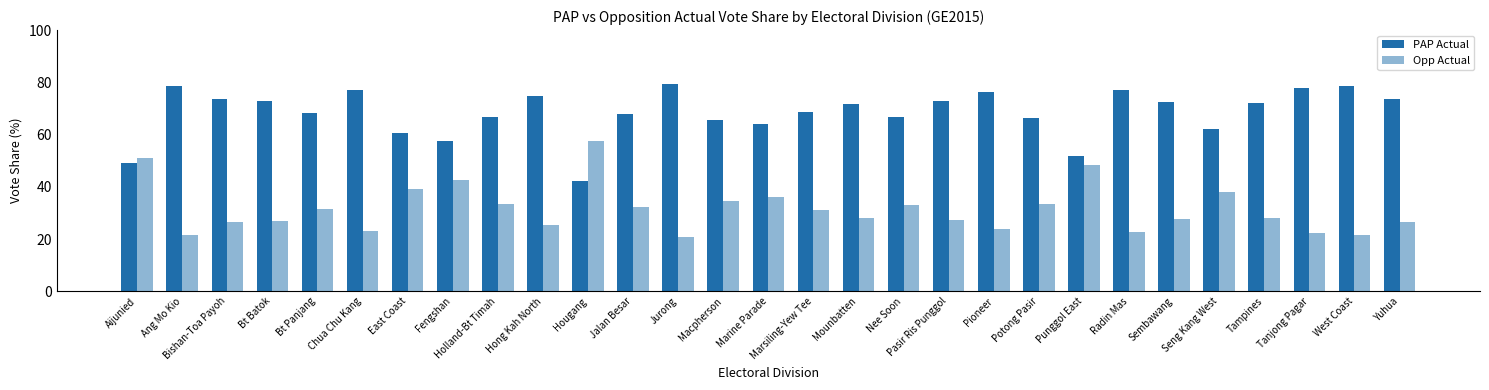

Is it true that Opp Actual equals 12.6 at Aijunied?

False